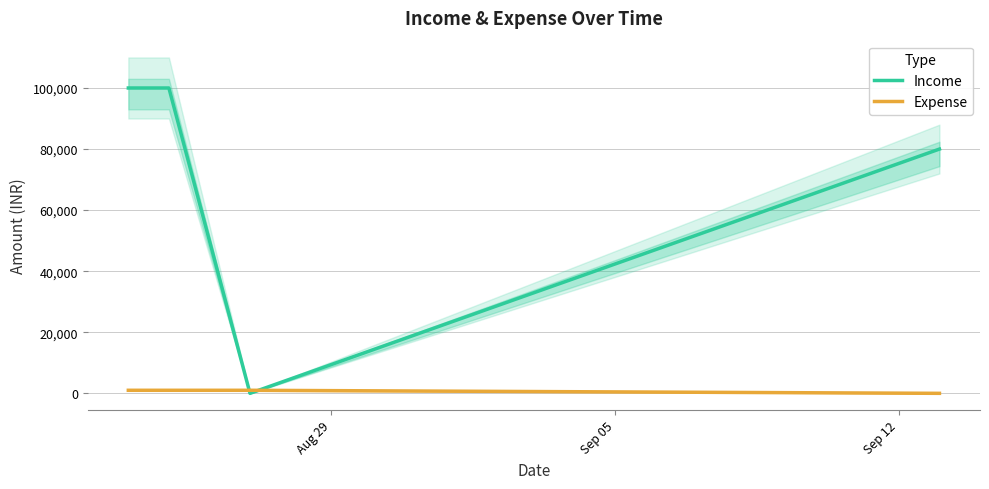

Which series has the largest total across all categories?

Income